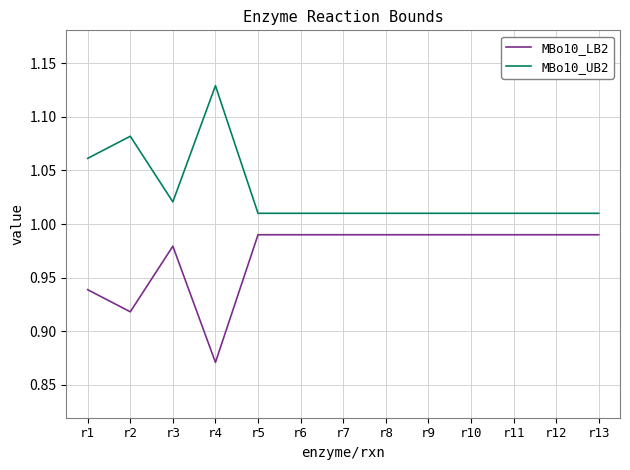

How many categories are shown in the chart?

13